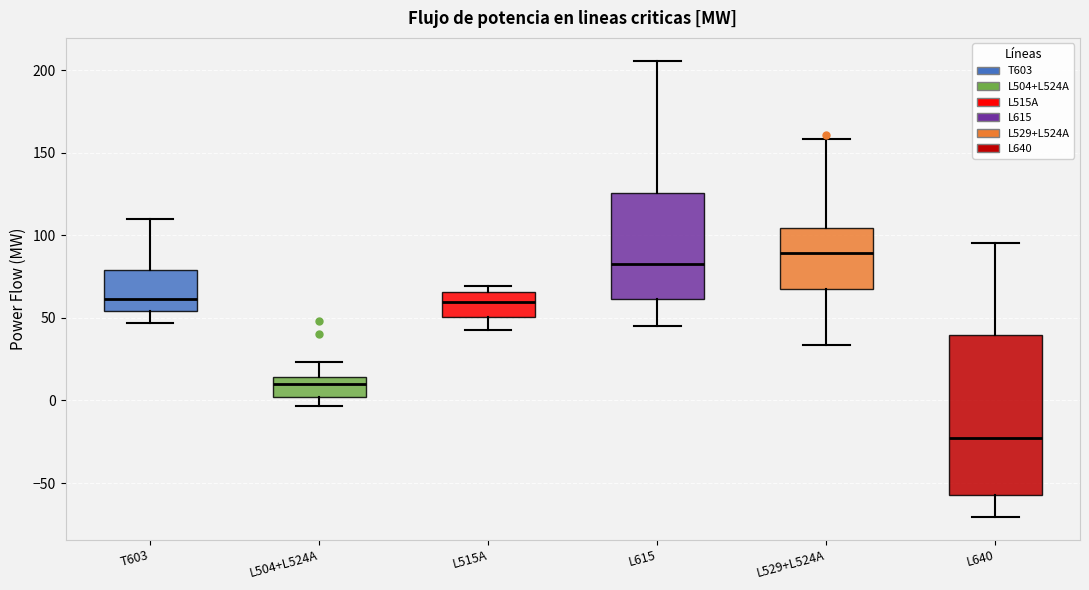

Which box's median line is the lowest?

L640